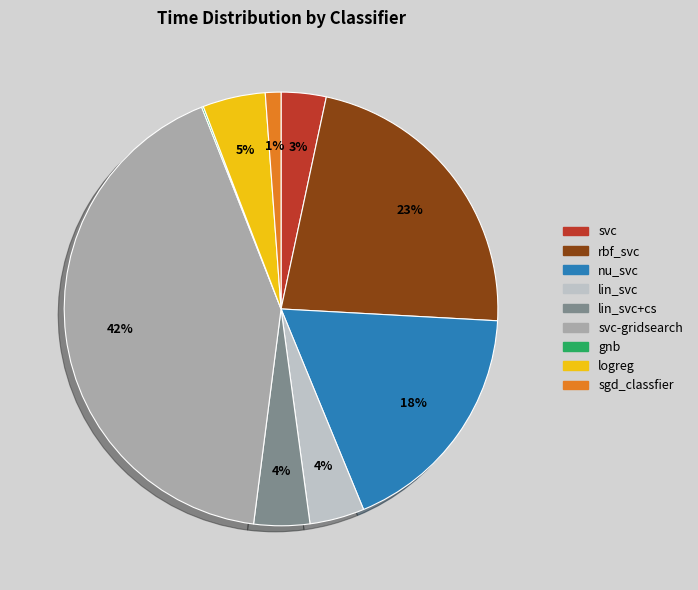

Does any single category account for the majority?

No